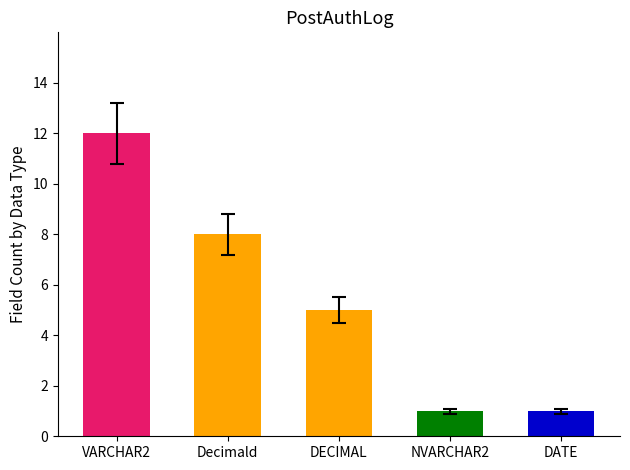

Reading right to left, what are all the values shown in this chart?

DATE=1	NVARCHAR2=1	DECIMAL=5	Decimald=8	VARCHAR2=12